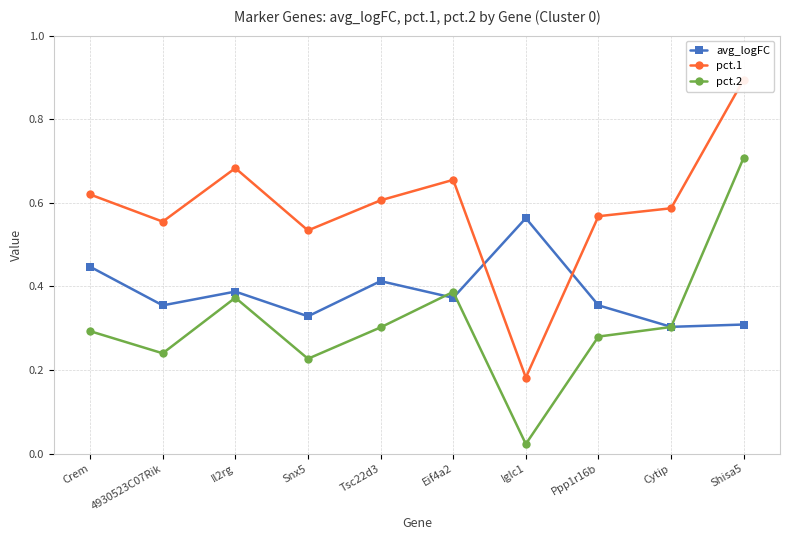

At which category is the sum across all series the highest?

Shisa5